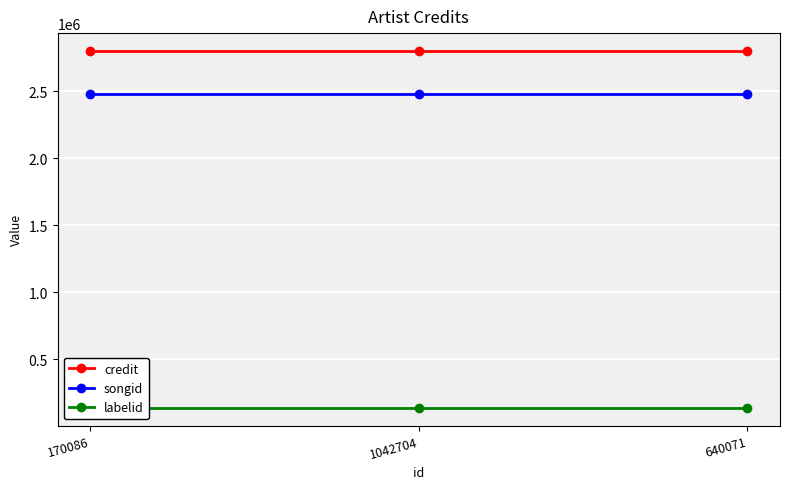

Rank the series at 1042704 from highest to lowest value.

credit, songid, labelid